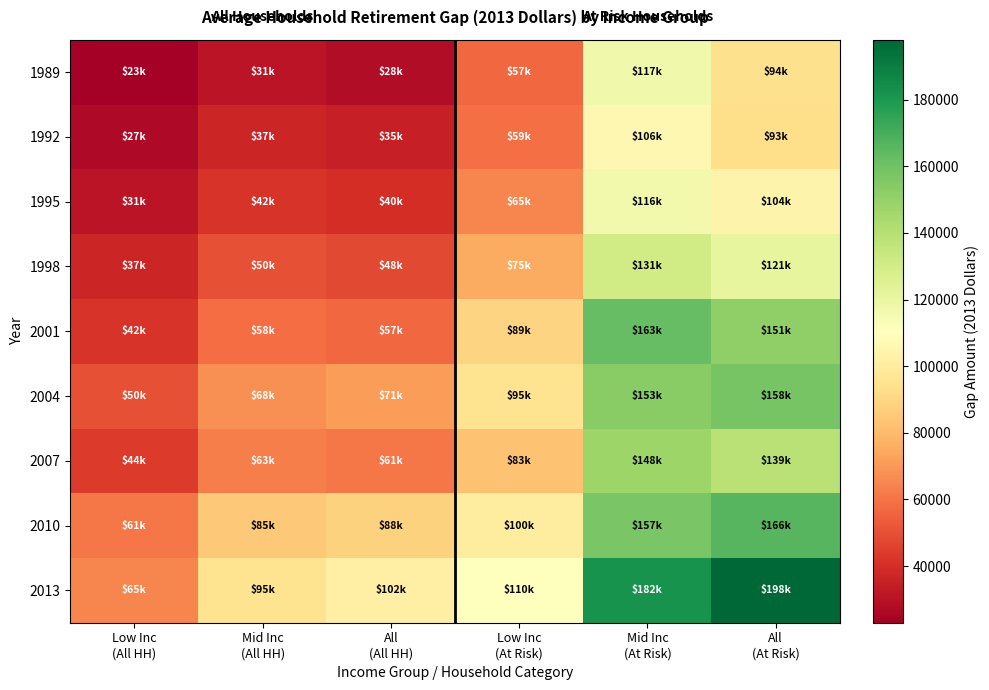

Which has a higher value, Mid Inc
(All HH) or Low Inc
(At Risk)?

Low Inc
(At Risk)